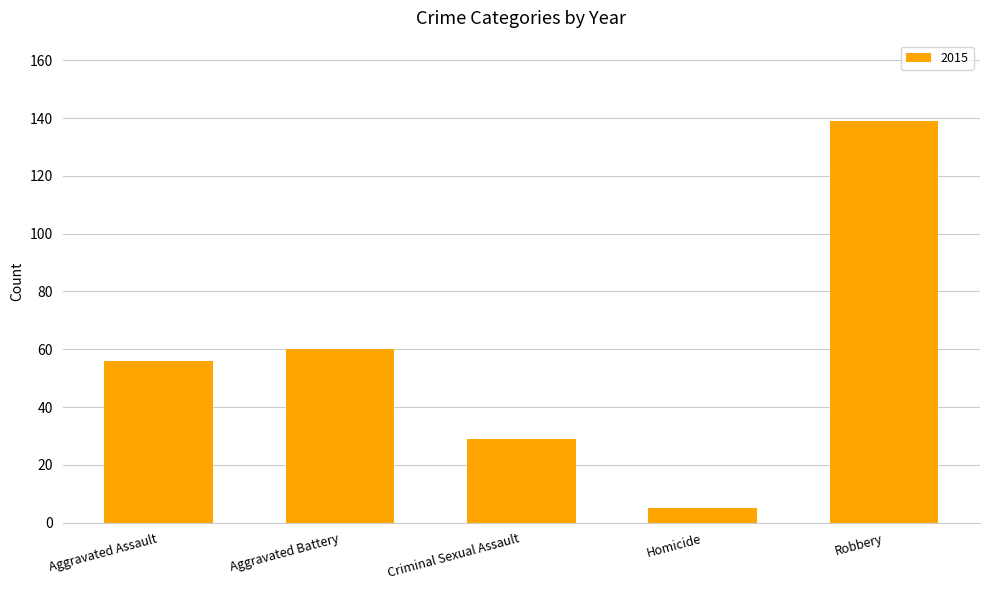

What is the smallest value displayed?

5